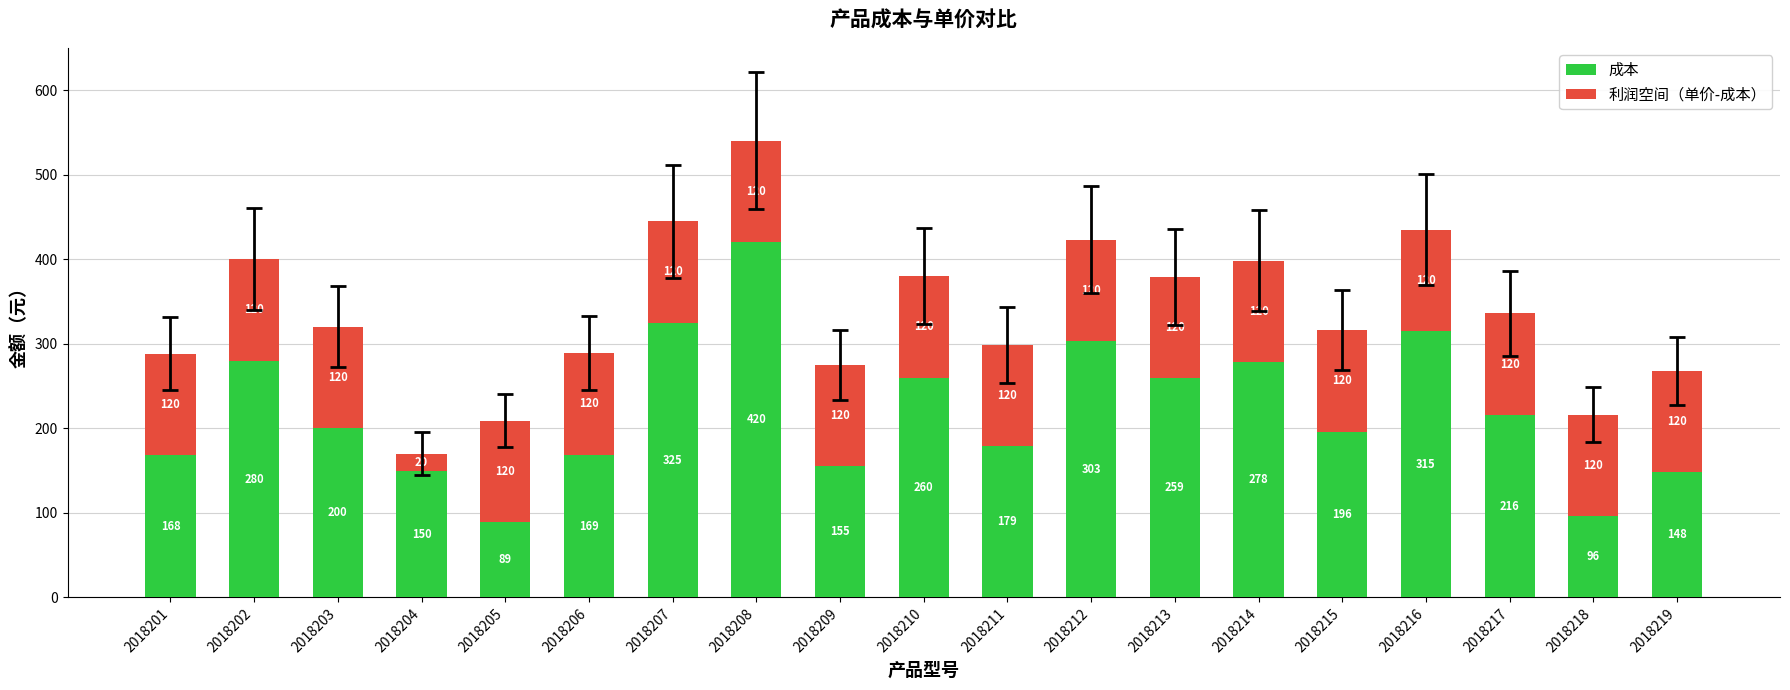

Rank the categories by 成本 value from lowest to highest.

2018205, 2018218, 2018219, 2018204, 2018209, 2018201, 2018206, 2018211, 2018215, 2018203, 2018217, 2018213, 2018210, 2018214, 2018202, 2018212, 2018216, 2018207, 2018208